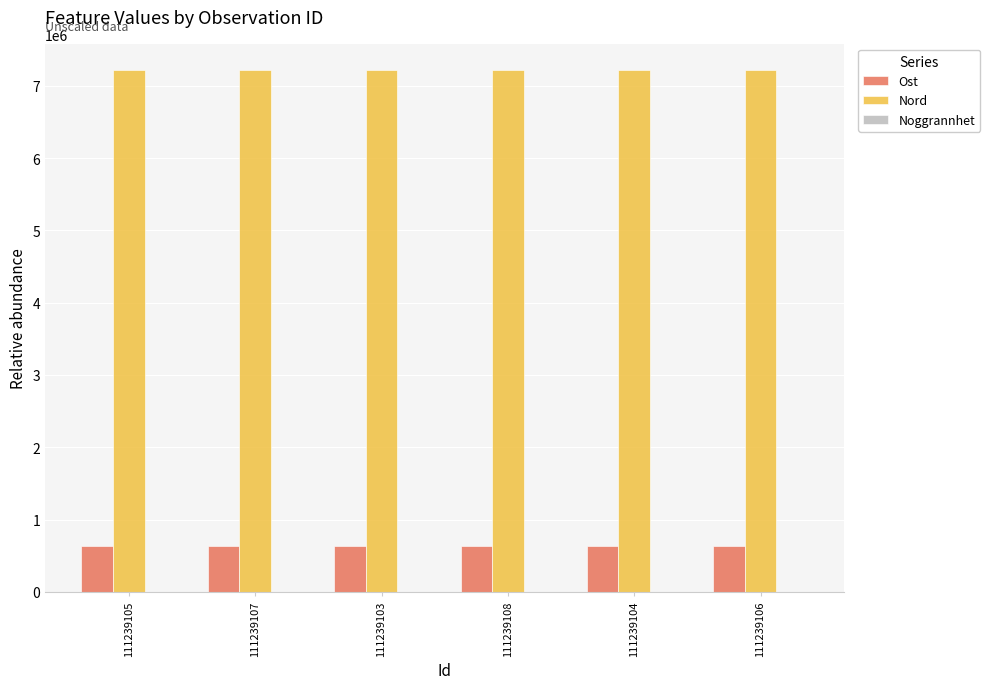

Are the bars grouped side by side (vs. stacked)?

Yes